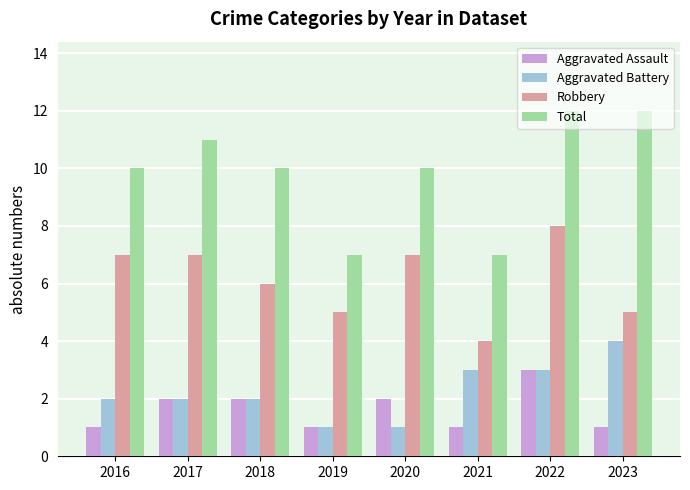

How many data points does each series have?

8